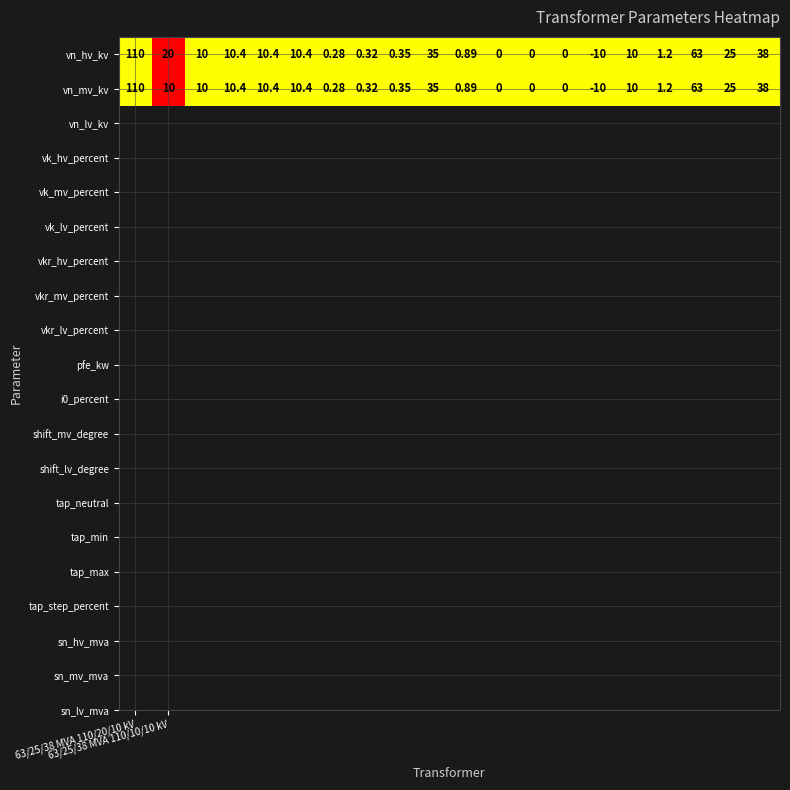

Rank the series by their average value, from lowest to highest.

vn_mv_kv, vn_hv_kv